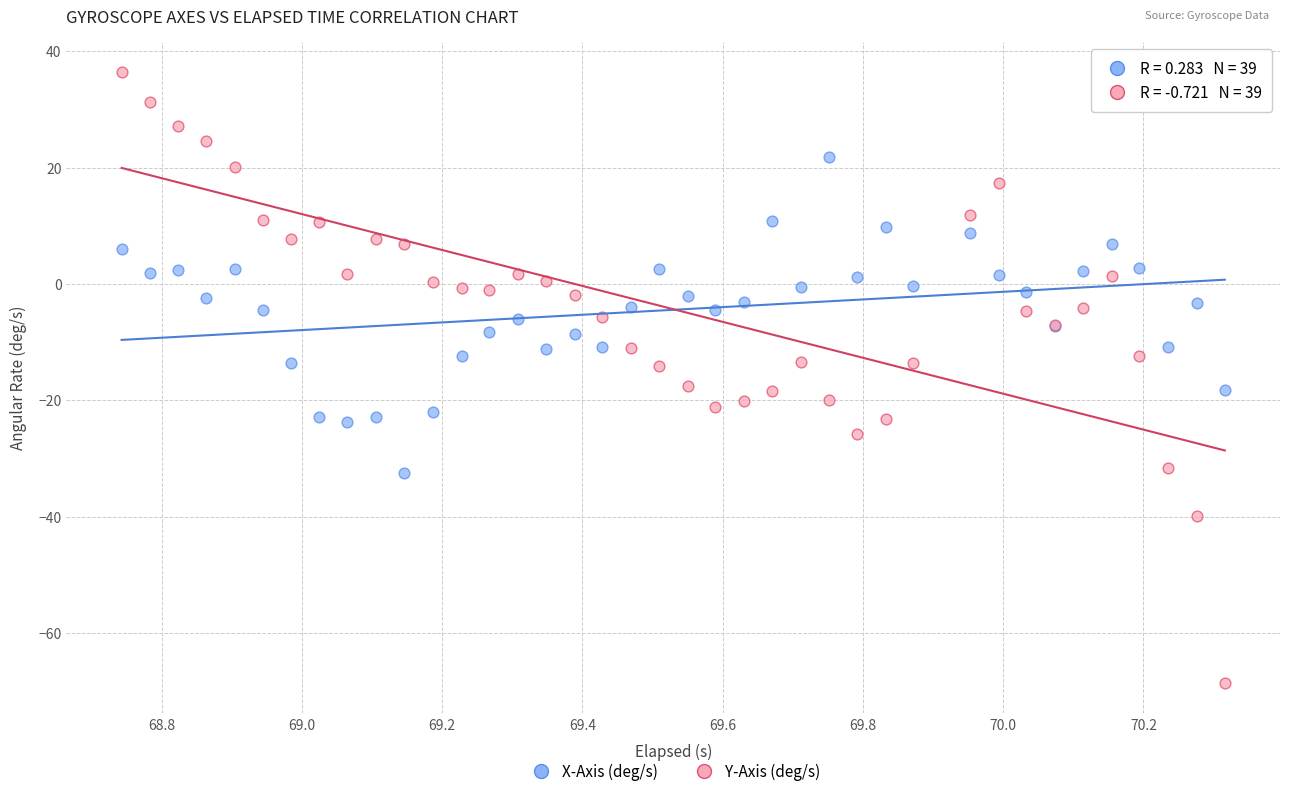

Which series contains the highest Y value?

Y-Axis (deg/s)